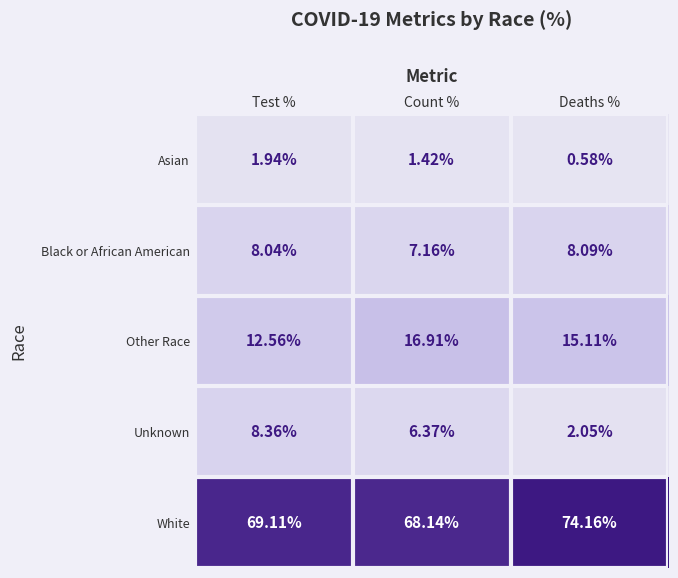

Which series has the largest total across all categories?

White